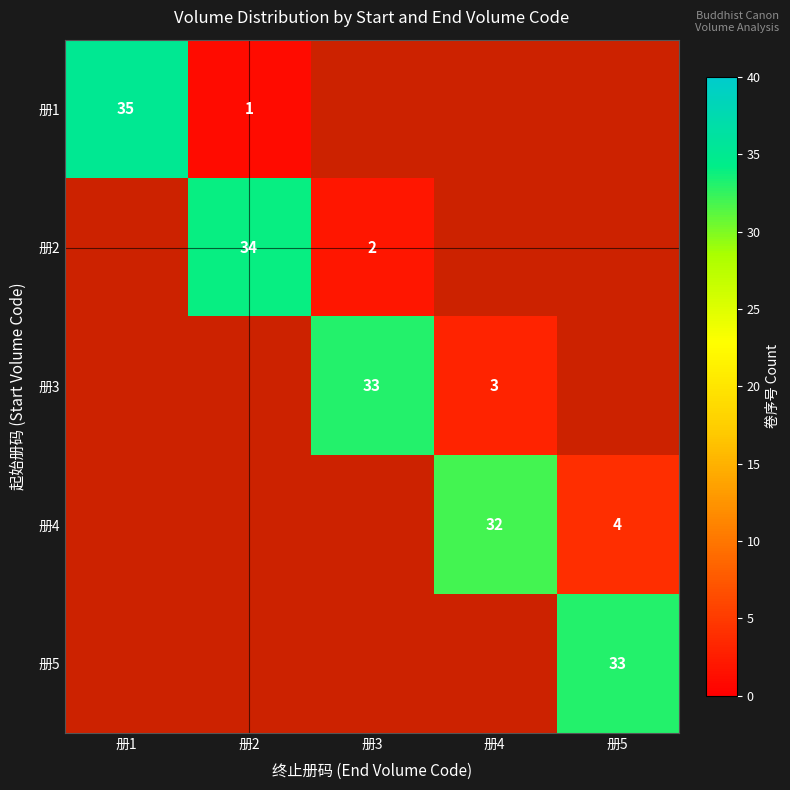

True or false: 册5 has a value of 18 at 册5.

False